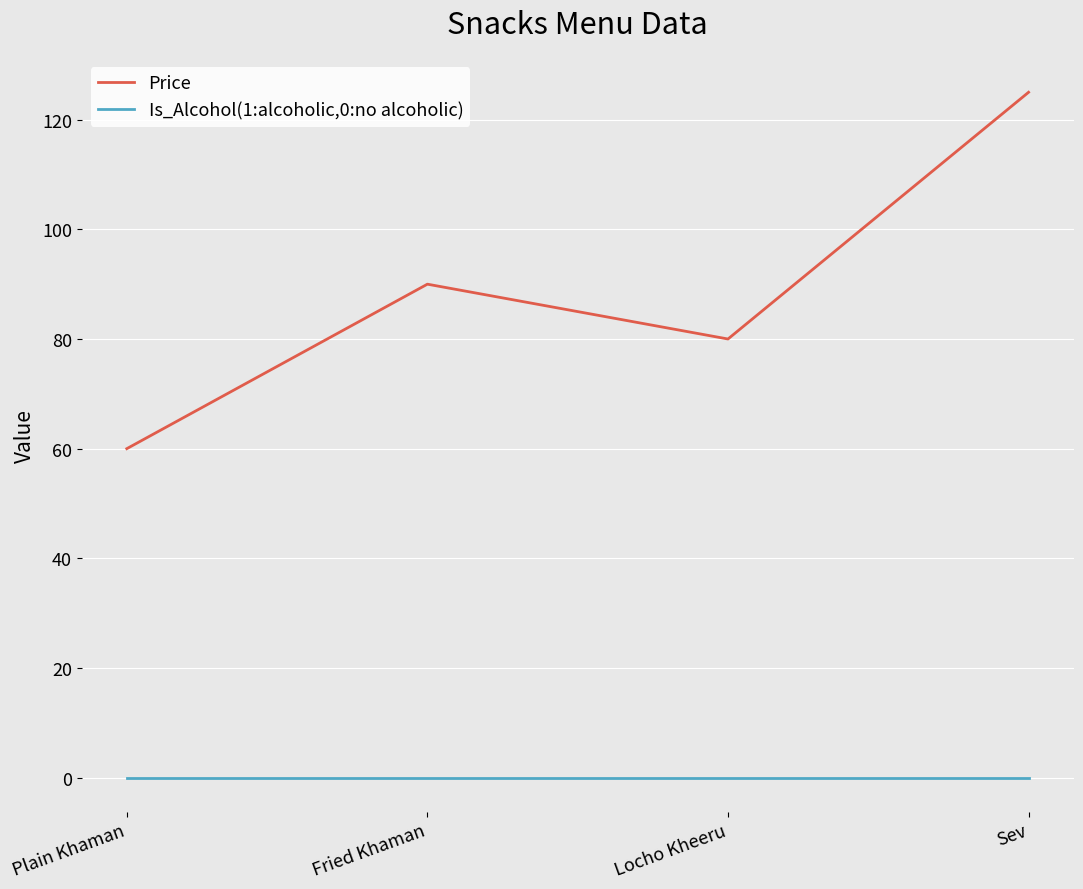

What position from the right is Sev?

1